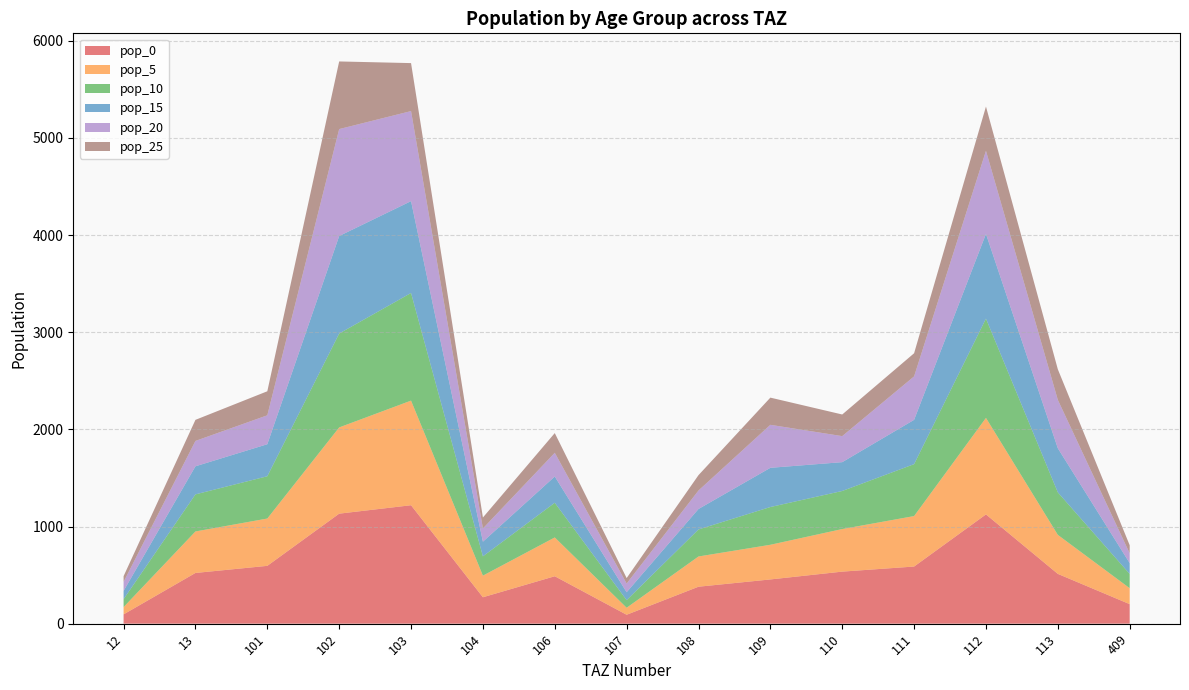

Reading left to right, transcribe all the data shown in this chart.

pop_0: 95.7	522.1	595.4	1132.6	1219.3	272.0	488.3	91.9	380.5	455.4	535.9	588.2	1124.8	512.5	200.9
pop_5: 75.0	427.2	487.1	887.6	1076.9	222.5	399.4	72.0	311.3	356.9	438.4	519.5	993.5	401.7	164.4
pop_10: 81.7	381.8	435.3	966.6	1108.2	198.9	357.0	78.4	278.2	388.6	391.8	534.6	1022.3	437.4	146.9
pop_15: 84.8	289.1	329.6	1003.9	945.3	150.6	270.3	81.4	210.7	403.6	296.7	456.0	872.0	454.3	111.2
pop_20: 93.0	261.1	297.7	1100.7	927.1	136.0	244.2	89.3	190.3	442.6	268.0	447.2	855.2	498.1	100.5
pop_25: 58.9	217.0	247.4	696.3	493.9	113.0	202.9	56.5	158.1	279.9	222.7	238.3	455.6	315.1	83.5